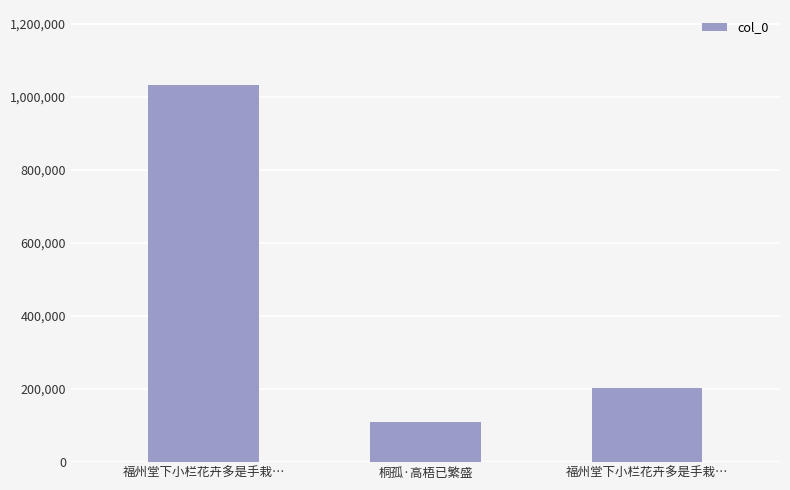

What value does the data have at 桐孤·高梧已繁盛?

110364